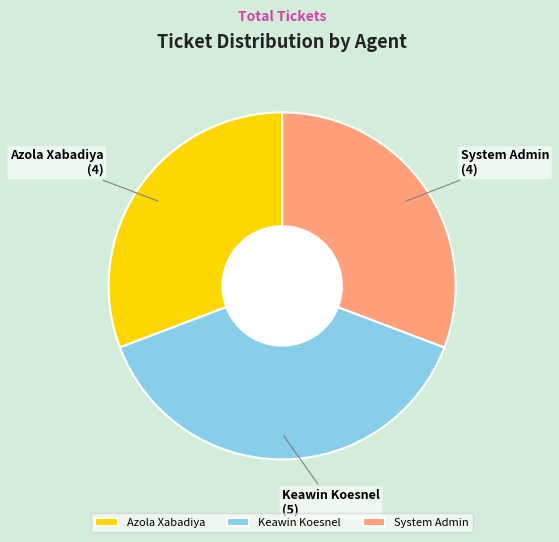

What is the ratio of the value at System Admin to the value at Keawin Koesnel?

0.8